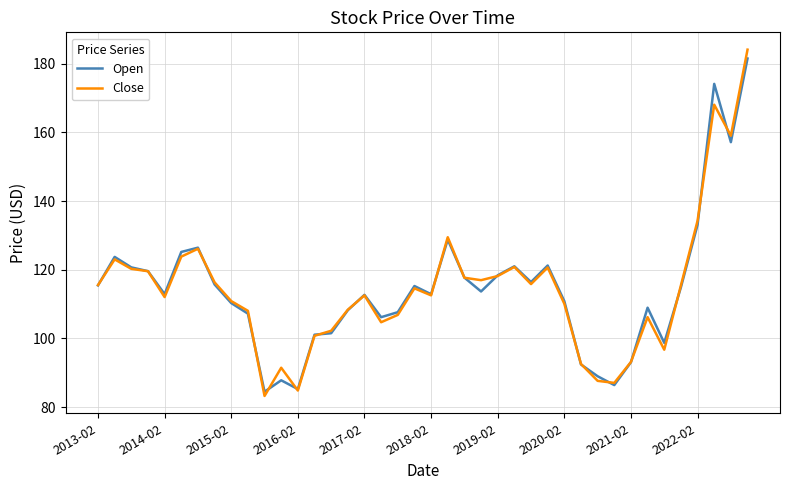

What is the minimum value for Open?

84.5